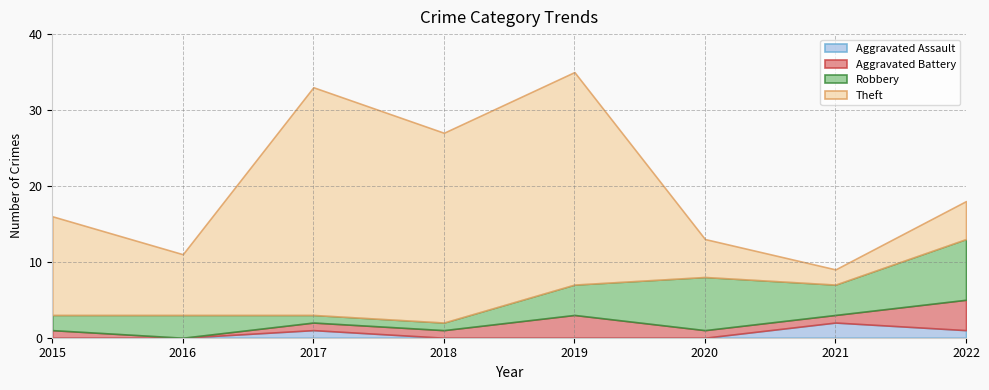

Count the number of categories in the chart.

8